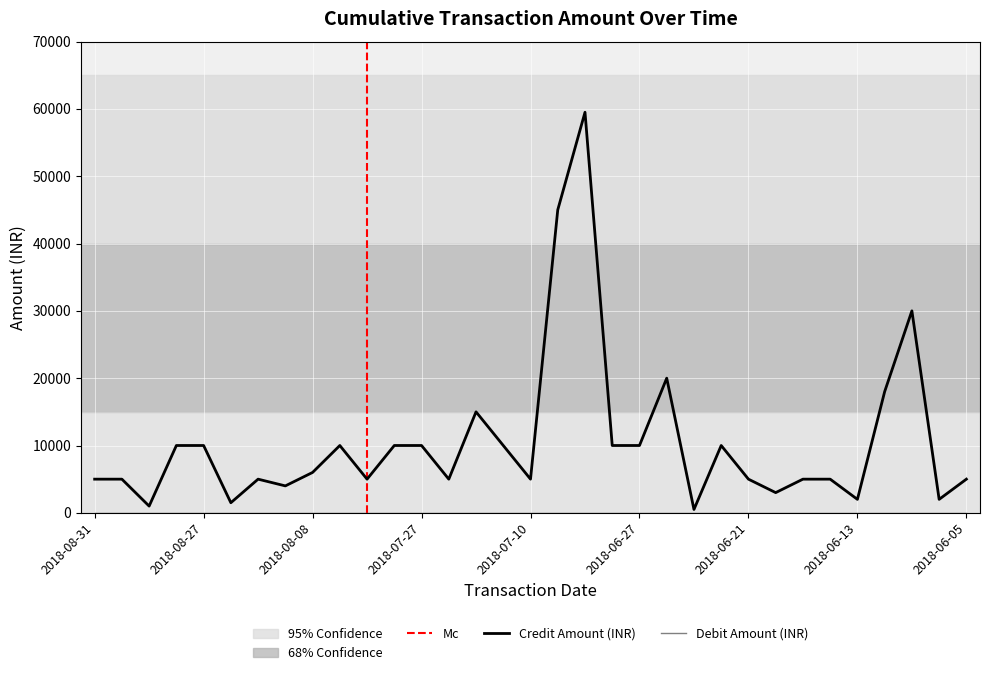

Is it true that the value at 2018-07-19 is 5000?

True